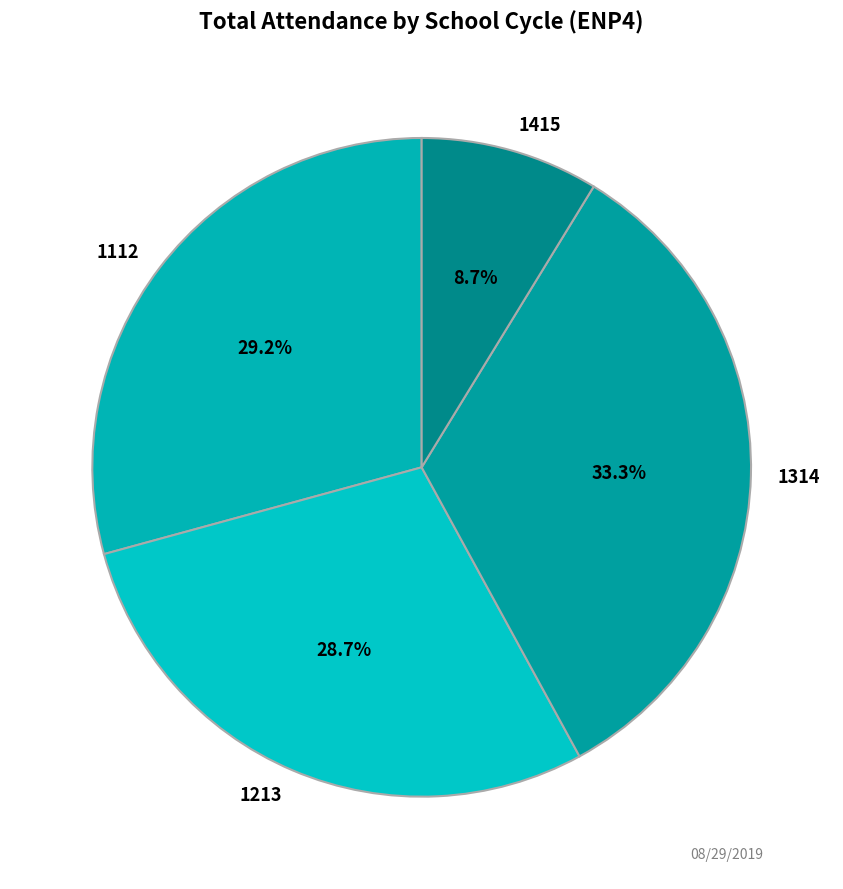

What is the ratio of the value at 1415 to the value at 1314?

0.3